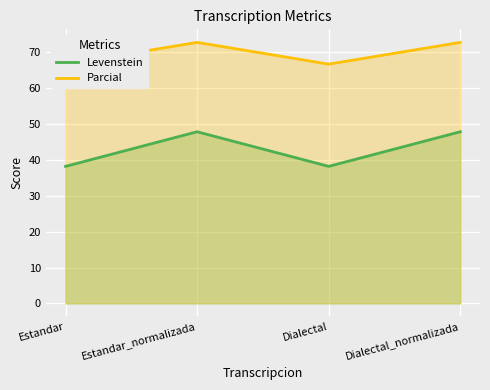

What is the average value of the Levenstein series?

43.0